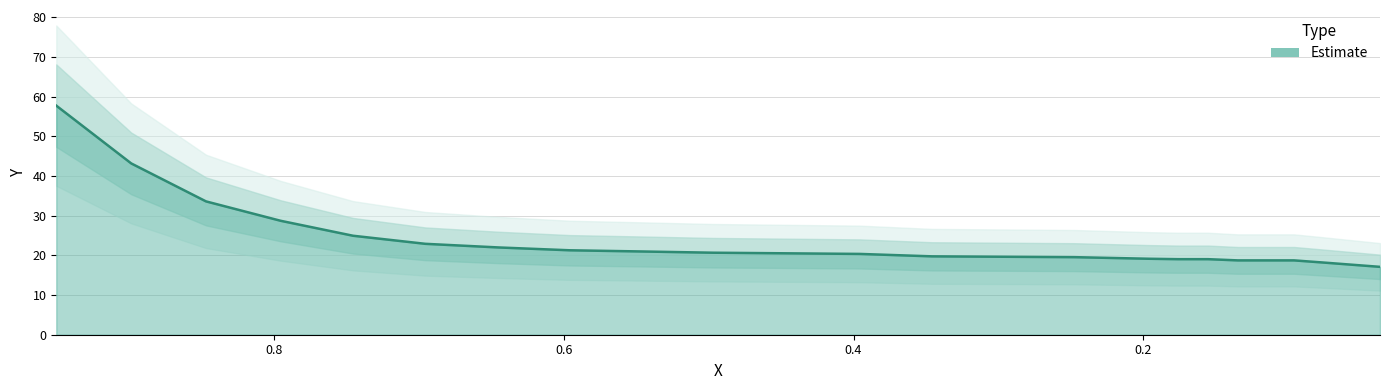

True or false: the data has more than 2 interior local peaks.

False